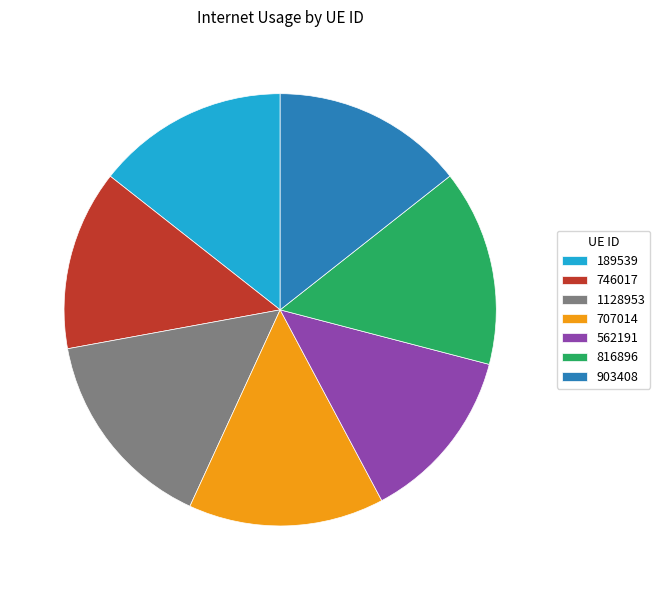

What is the largest slice in the pie chart?

1128953